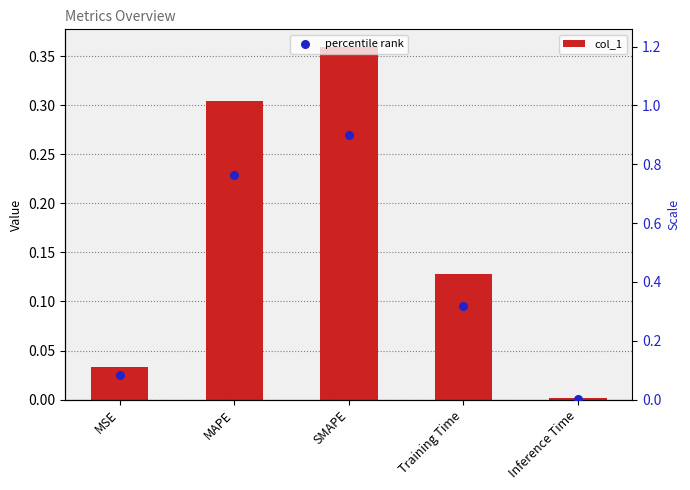

Is the value of col_1 at SMAPE greater than the value of percentile rank at MAPE?

No